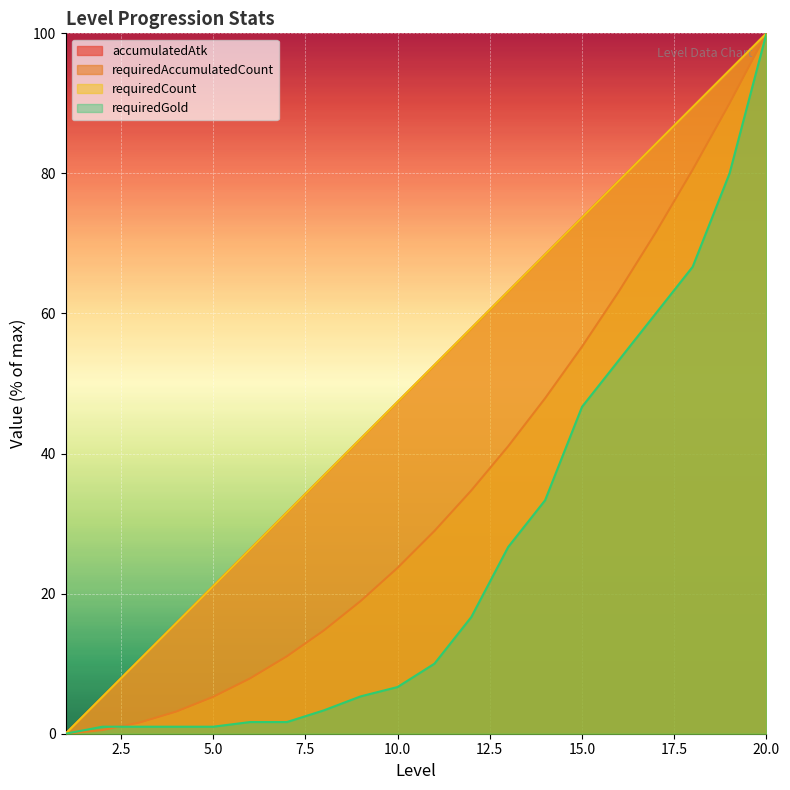

Reading right to left, list all the values displayed in this chart.

accumulatedAtk: 20=100.0	19=94.7	18=89.5	17=84.2	16=78.9	15=73.7	14=68.4	13=63.2	12=57.9	11=52.6	10=47.4	9=42.1	8=36.8	7=31.6	6=26.3	5=21.1	4=15.8	3=10.5	2=5.3	1=0.0
requiredAccumulatedCount: 20=100.0	19=90.0	18=80.5	17=71.6	16=63.2	15=55.3	14=47.9	13=41.1	12=34.7	11=28.9	10=23.7	9=18.9	8=14.7	7=11.1	6=7.9	5=5.3	4=3.2	3=1.6	2=0.5	1=0.0
requiredCount: 20=100.0	19=94.7	18=89.5	17=84.2	16=78.9	15=73.7	14=68.4	13=63.2	12=57.9	11=52.6	10=47.4	9=42.1	8=36.8	7=31.6	6=26.3	5=21.1	4=15.8	3=10.5	2=5.3	1=0.0
requiredGold: 20=100.0	19=80.0	18=66.7	17=60.0	16=53.3	15=46.7	14=33.3	13=26.7	12=16.7	11=10.0	10=6.7	9=5.3	8=3.3	7=1.7	6=1.7	5=1.0	4=1.0	3=1.0	2=1.0	1=0.0